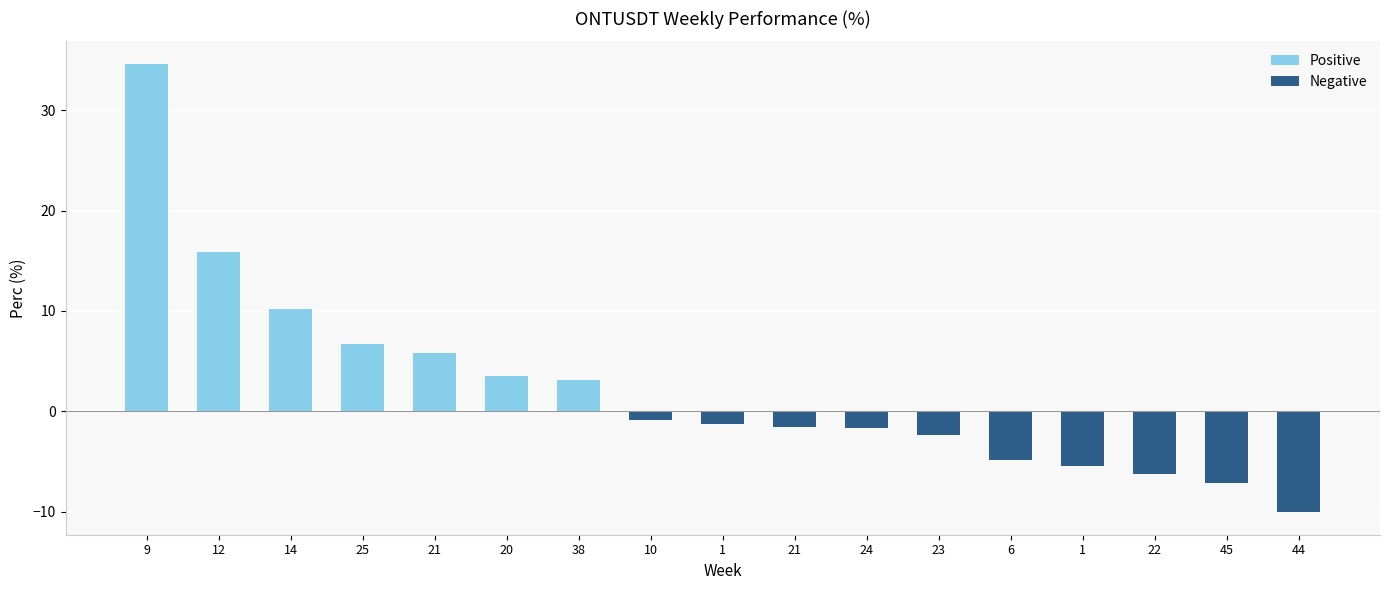

How many positive values are there?

7